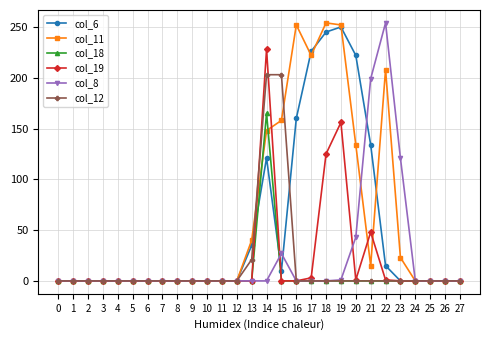

How many lines are shown in the chart?

6